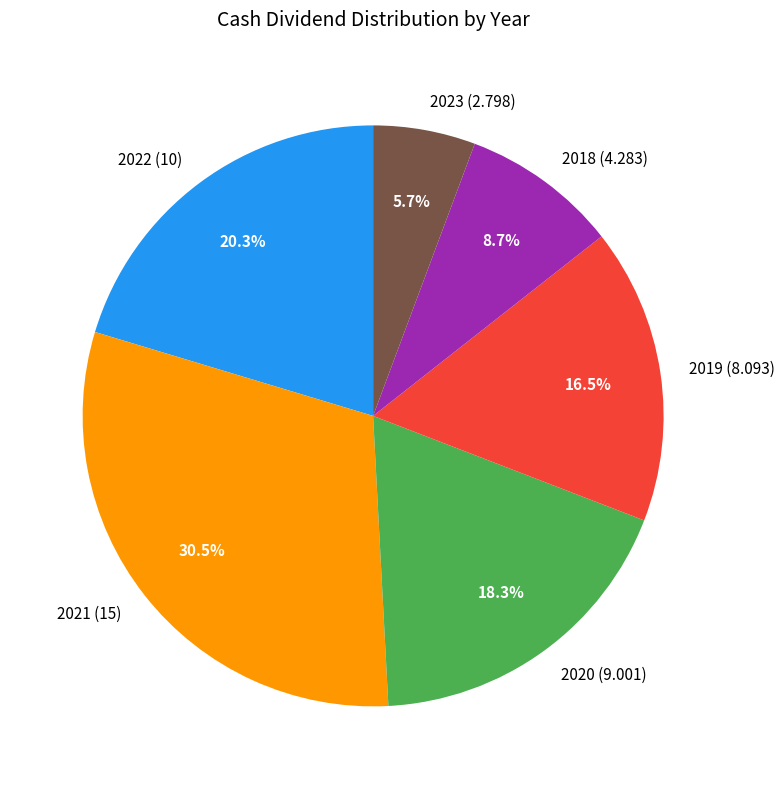

To the nearest percent, what is the average slice percentage?

17%